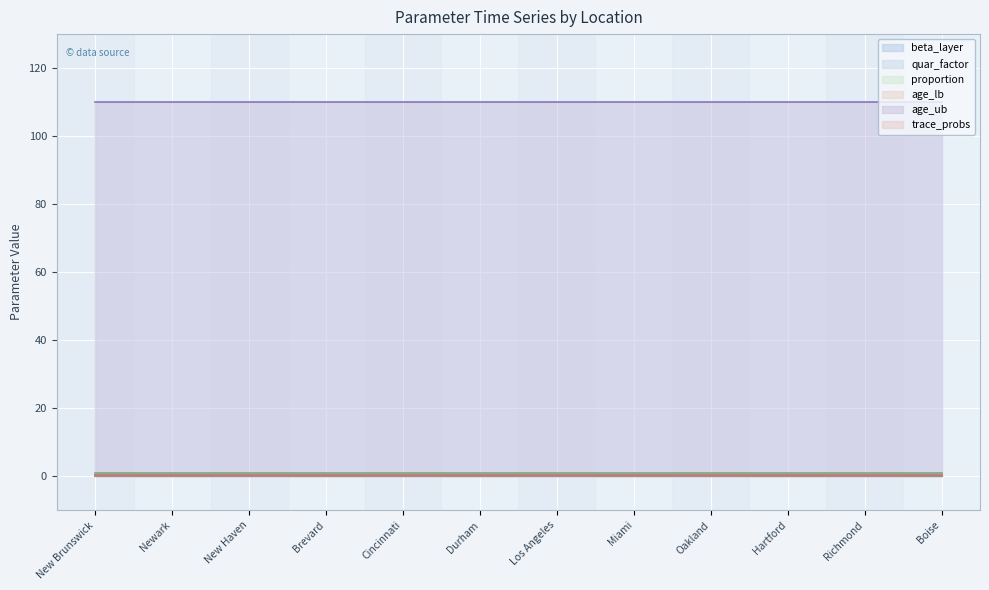

Is the value of quar_factor at New Brunswick greater than the value of proportion at Brevard?

No